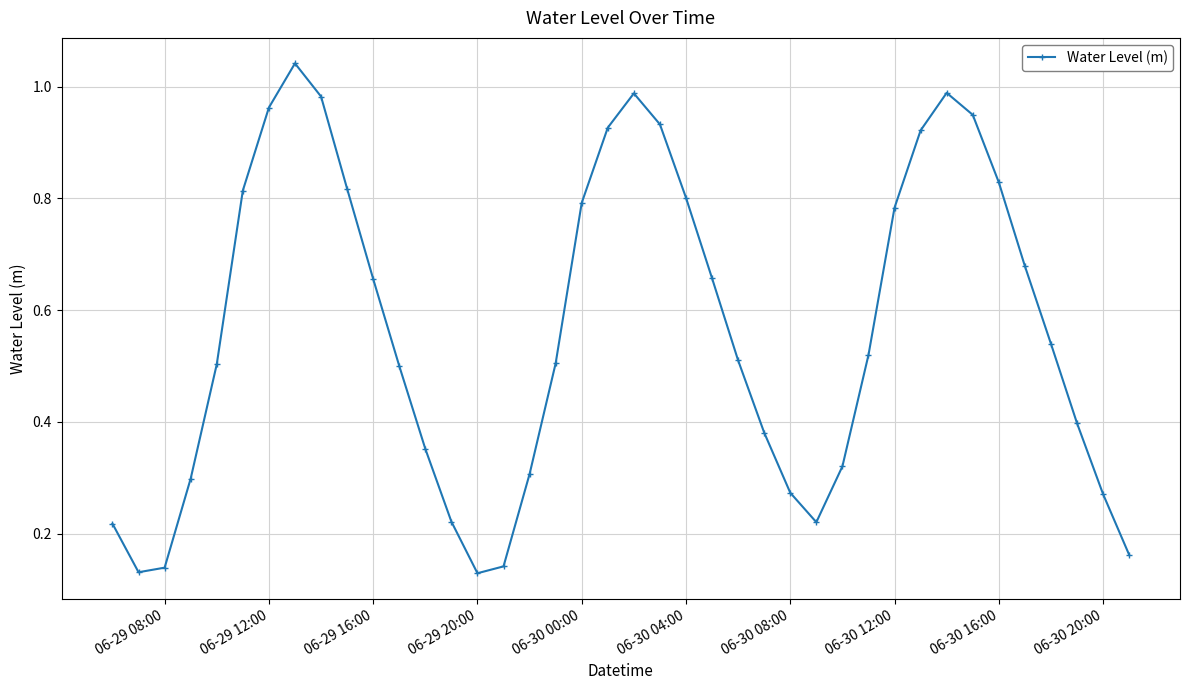

True or false: there are more than 1 points higher than both neighbors.

True